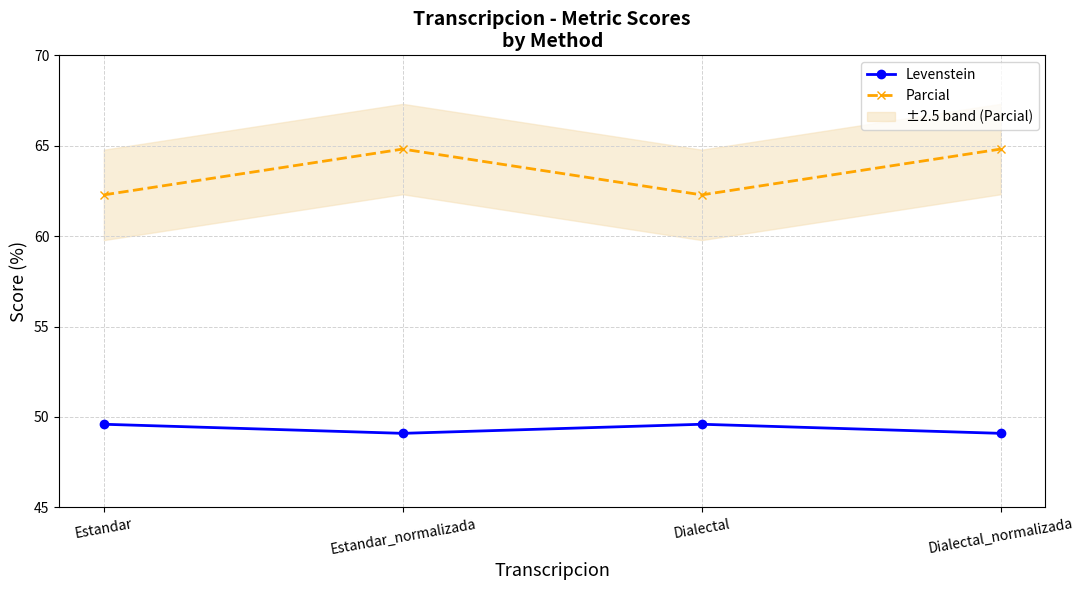

What is the difference between the Levenstein values at Estandar_normalizada and Dialectal?

0.5